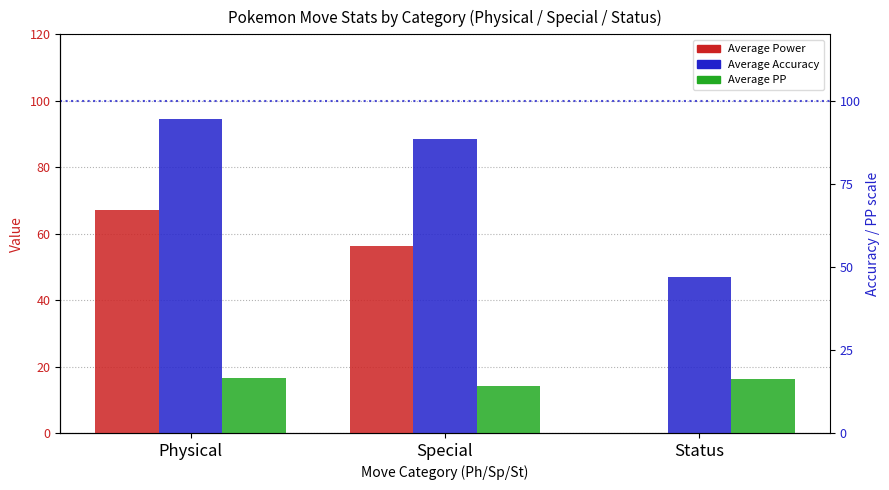

Which series changed the most between Physical and Status?

Average Power